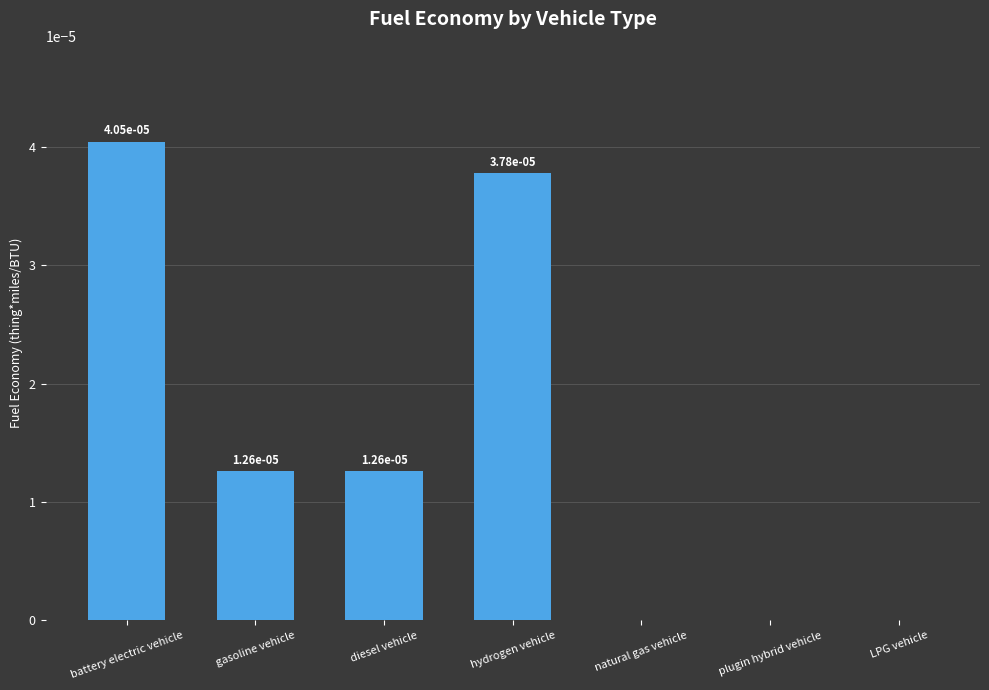

Is it true that the value at LPG vehicle is 0.0?

True